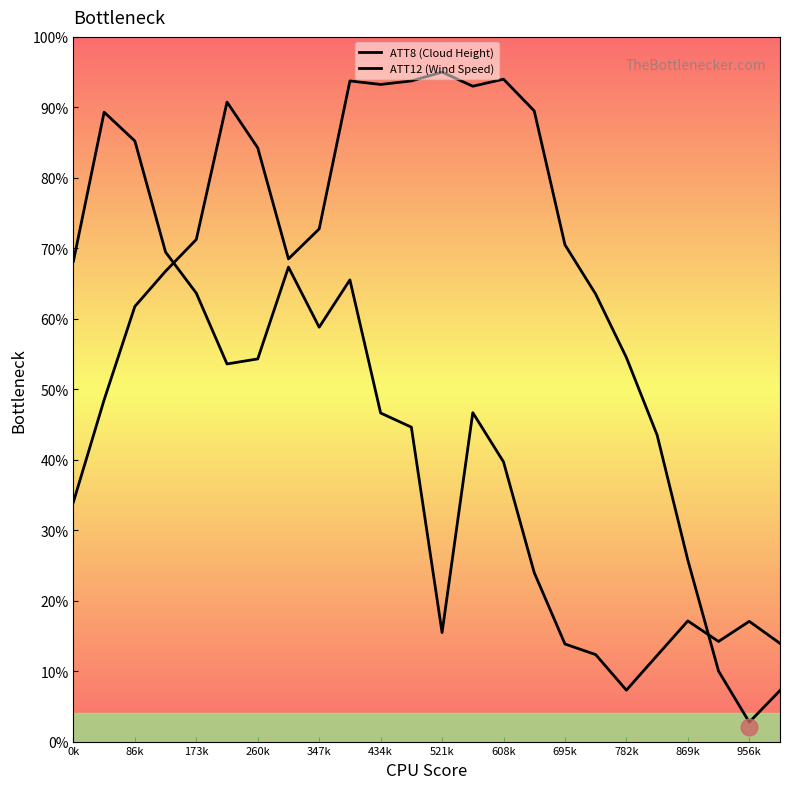

Reading left to right, what are all the values shown in this chart?

ATT8 (Cloud Height): 34.0	48.5	61.8	66.8	71.3	90.8	84.3	68.5	72.8	93.8	93.3	93.8	95.0	93.0	94.0	89.5	70.5	63.5	54.5	43.5	25.8	10.0	2.8	7.3
ATT12 (Wind Speed): 68.2	89.3	85.2	69.5	63.6	53.6	54.3	67.3	58.8	65.5	46.6	44.6	15.5	46.7	39.7	24.0	13.8	12.3	7.3	12.2	17.1	14.2	17.1	13.9